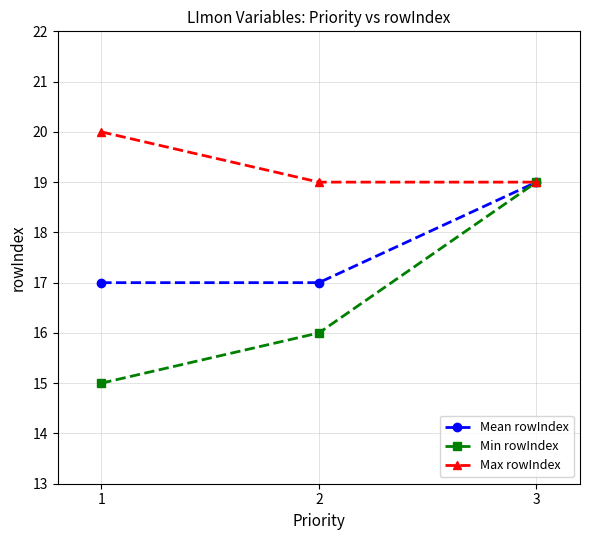

Count the Min rowIndex values in the range 15 to 19.

3